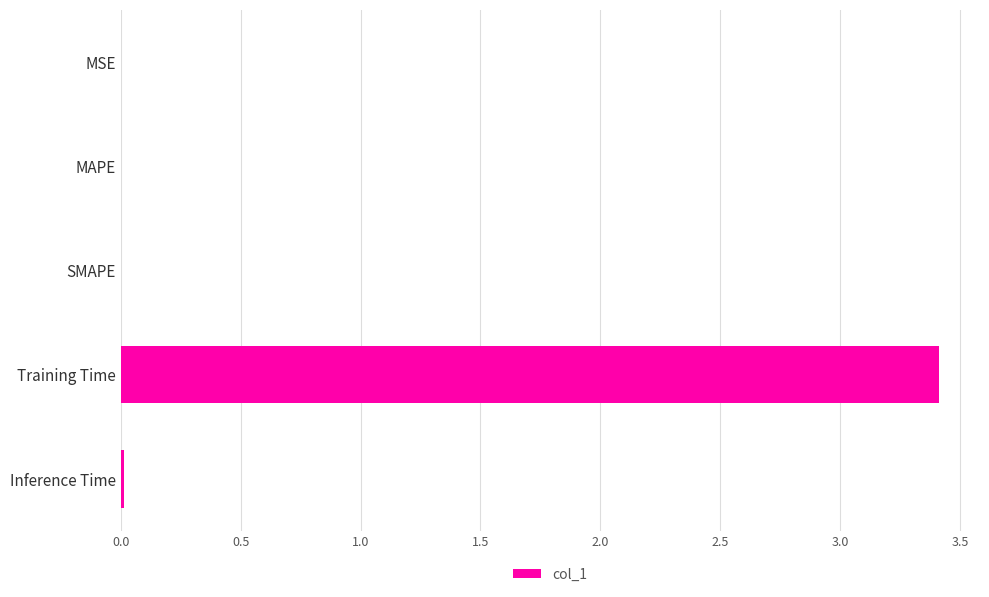

What is the greatest value displayed?

3.4